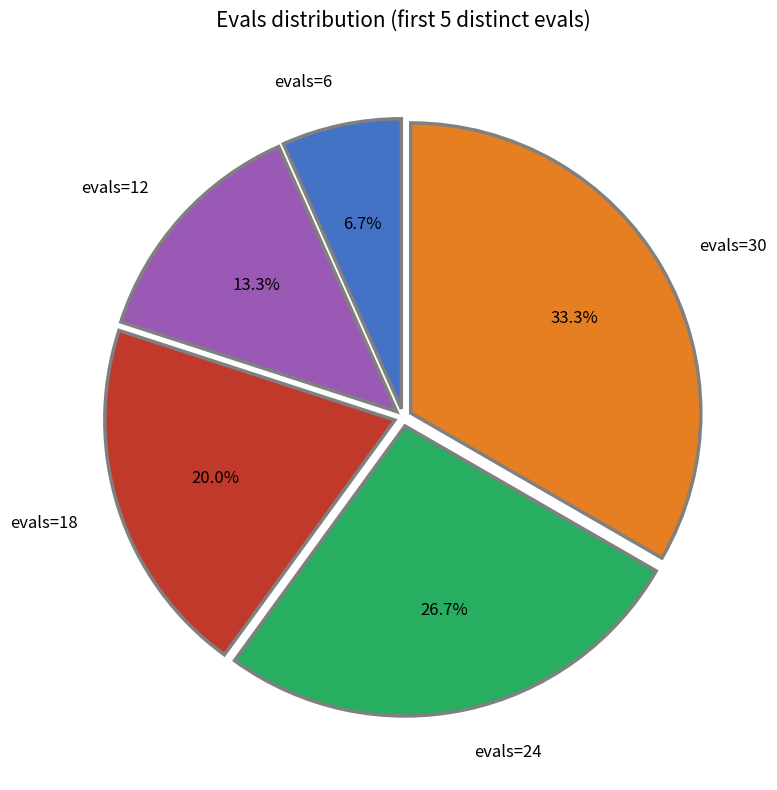

What is the largest slice in the pie chart?

evals=30